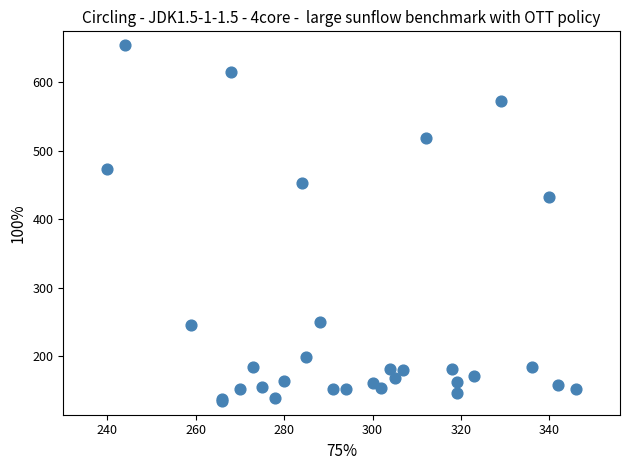

What Y value in the scatter plot is closest to 394?

433